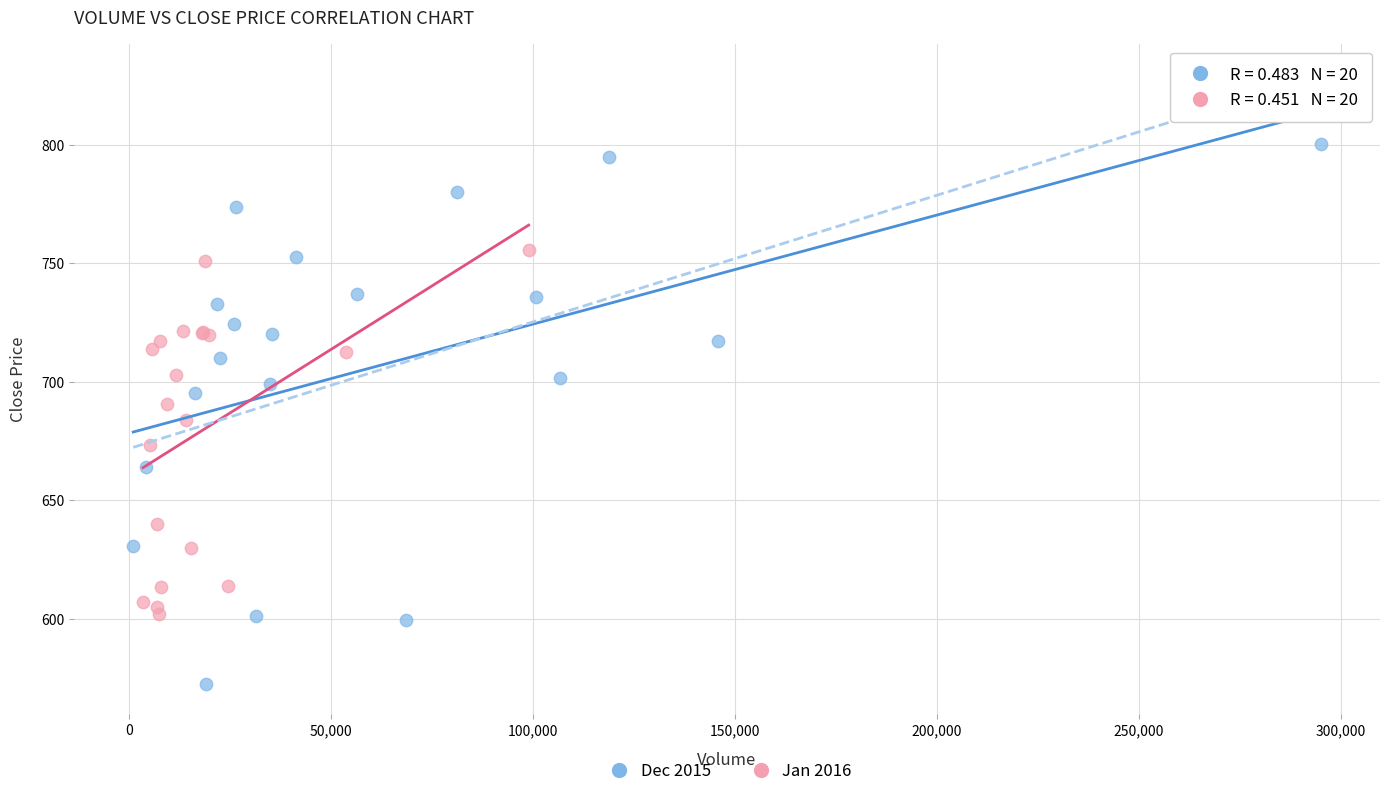

Which series contains the lowest Y value?

Dec 2015